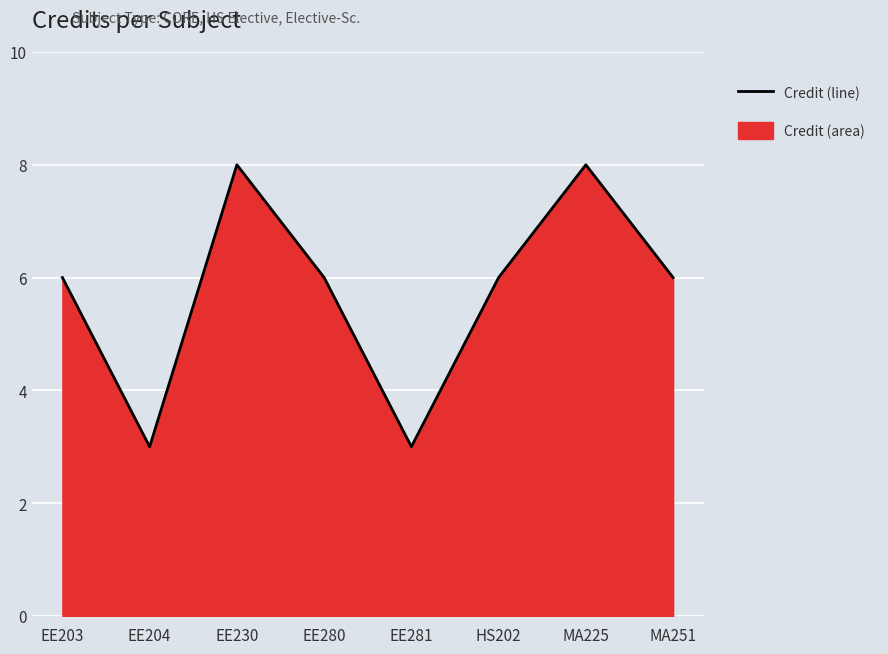

What is the approximate value at EE203?

6